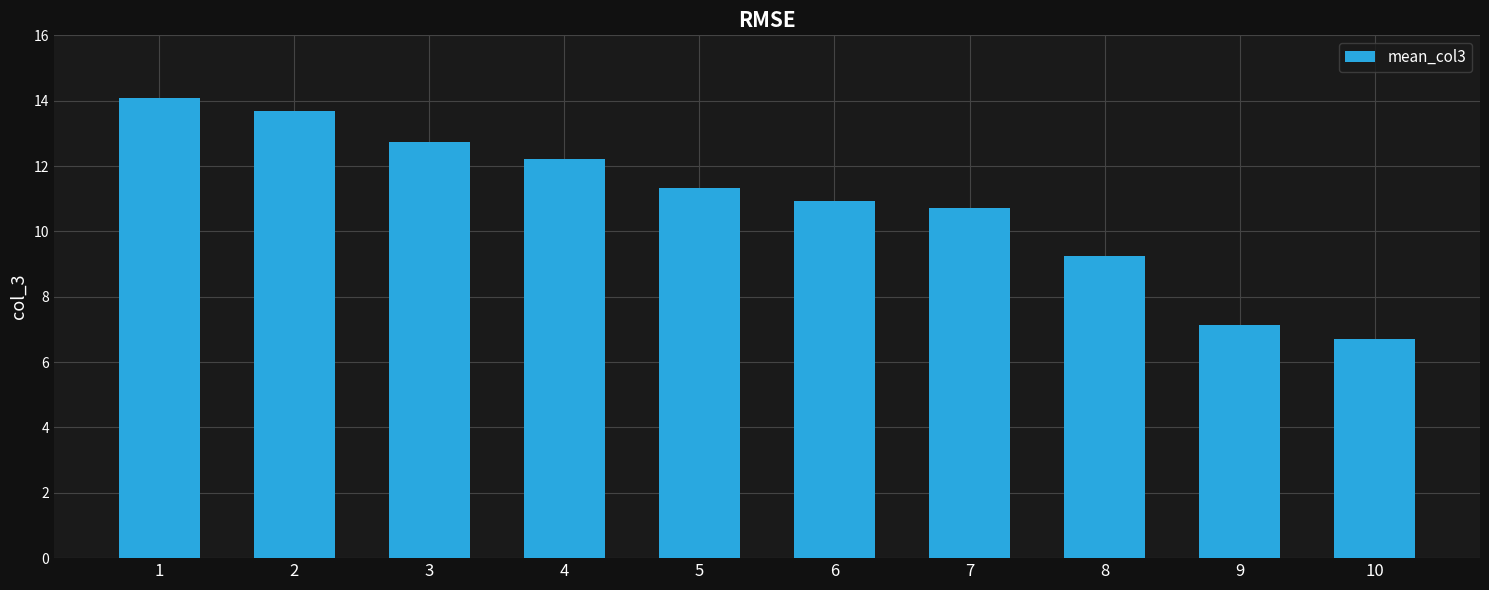

What is the difference between the maximum and minimum values?

7.4